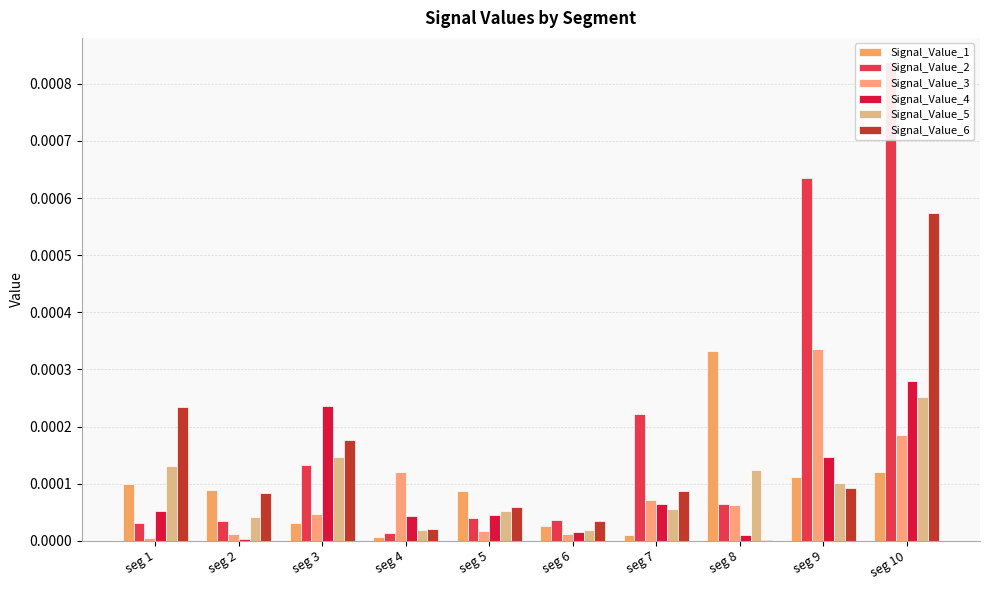

What are all the series names shown in the legend?

Signal_Value_1, Signal_Value_2, Signal_Value_3, Signal_Value_4, Signal_Value_5, Signal_Value_6